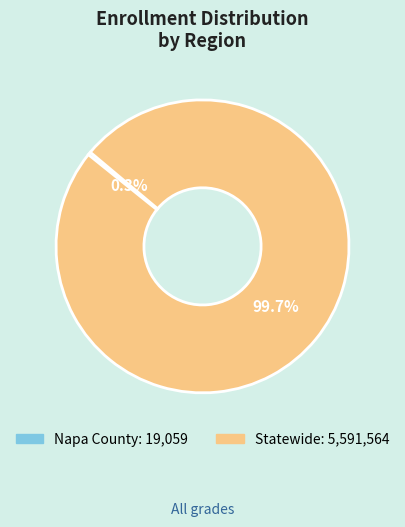

Combined, do Napa County and Statewide account for over 50%?

Yes